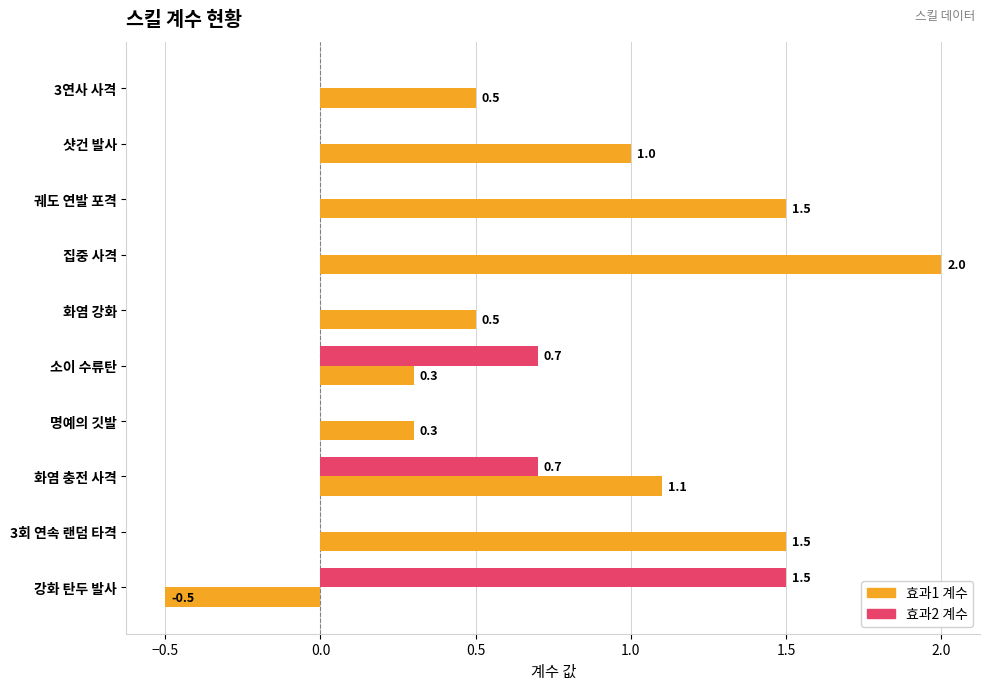

Which series changed the most between 집중 사격 and 3회 연속 랜덤 타격?

효과1 계수